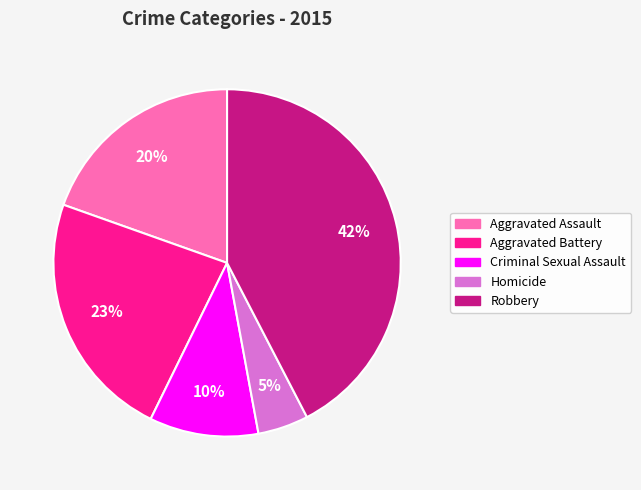

Does Aggravated Battery account for over 50% of the chart?

No